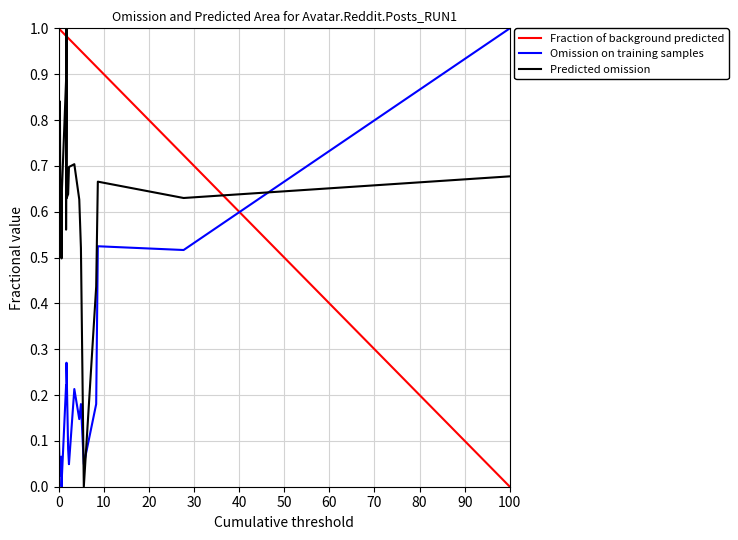

What is the value of the Fraction of background predicted point at the 17th from the left?

0.9